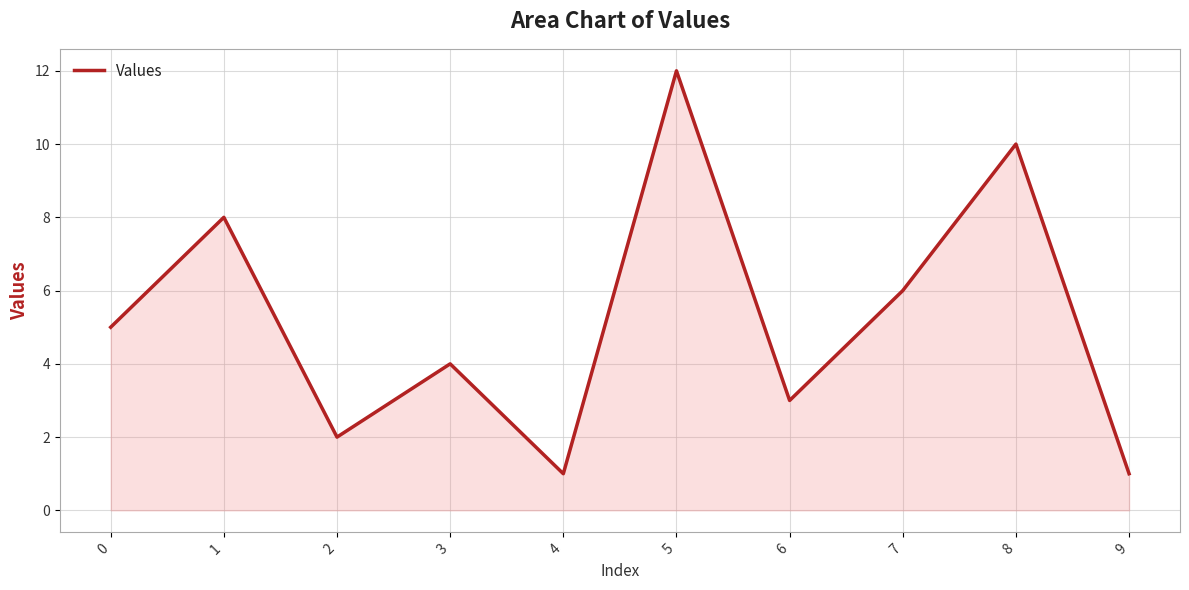

The value at 4 is 2. True or false?

False